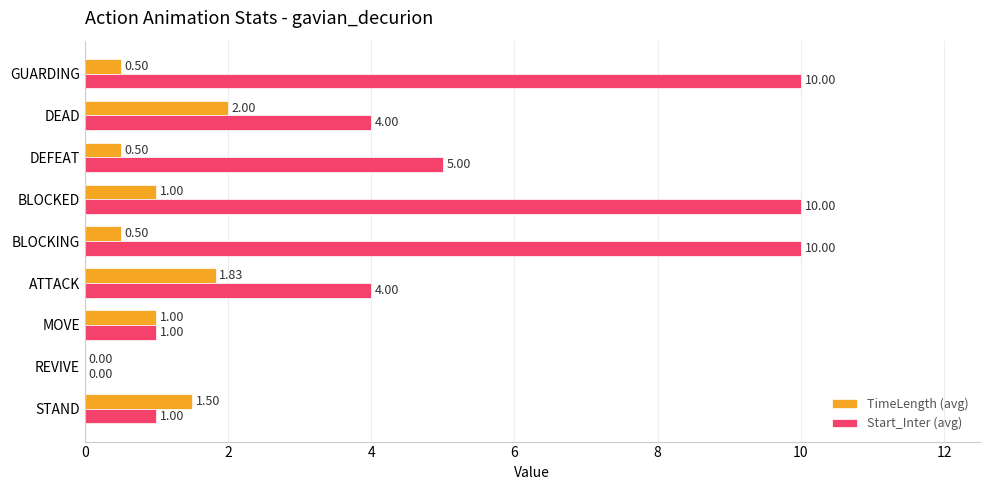

Which series changed the most between MOVE and BLOCKED?

Start_Inter (avg)